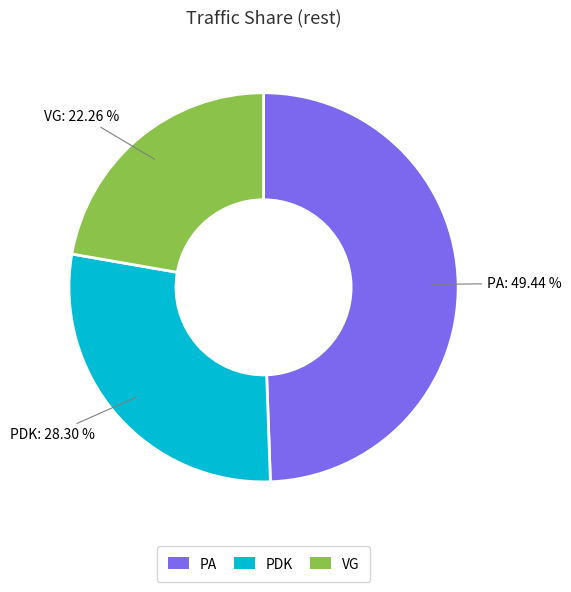

The PA slice represents 49% of the pie. True or false?

True